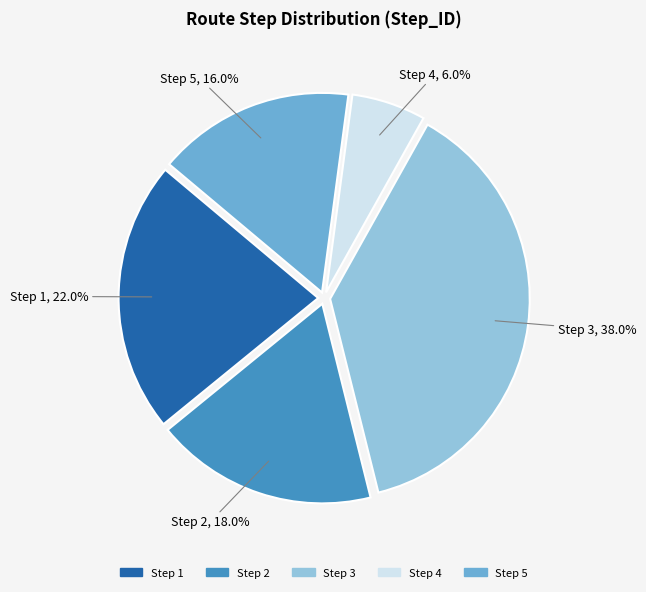

Is there any slice that represents more than half of the pie?

No